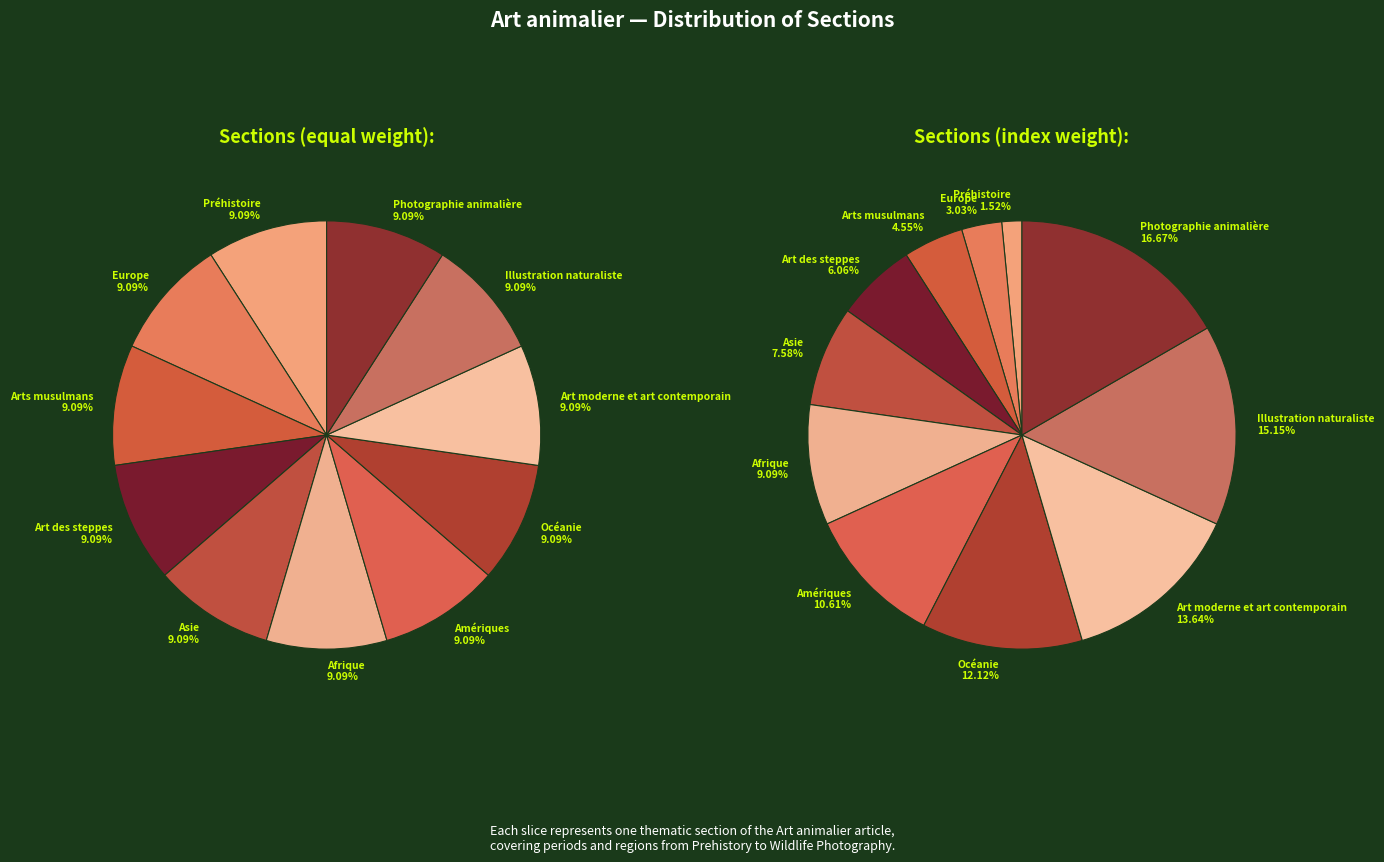

To the nearest percent, what is the combined percentage of Asie and Photographie animalière?

24%